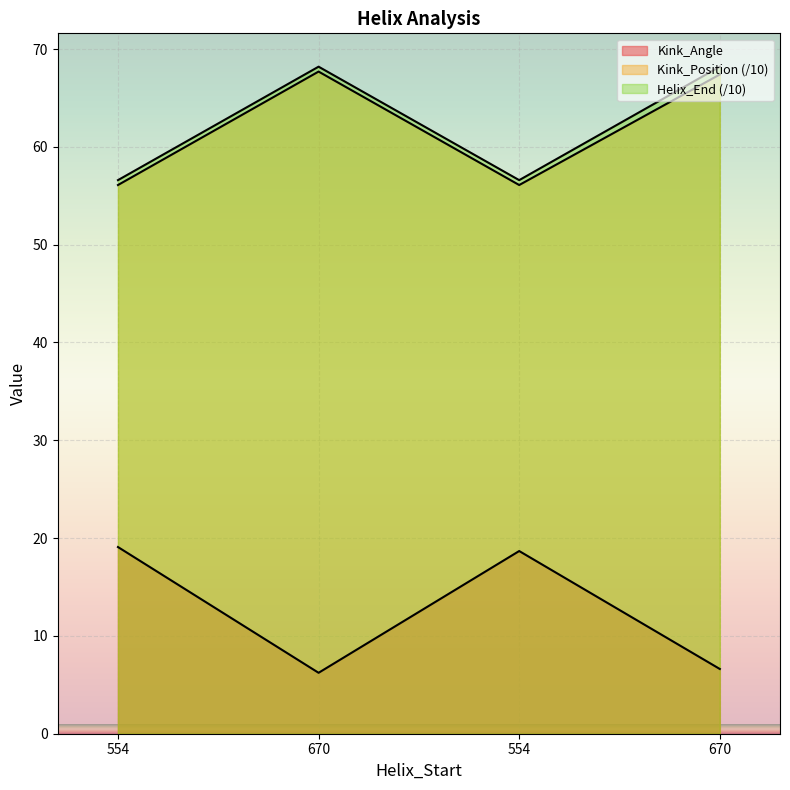

Where does the Helix_End series first go above 68?

670